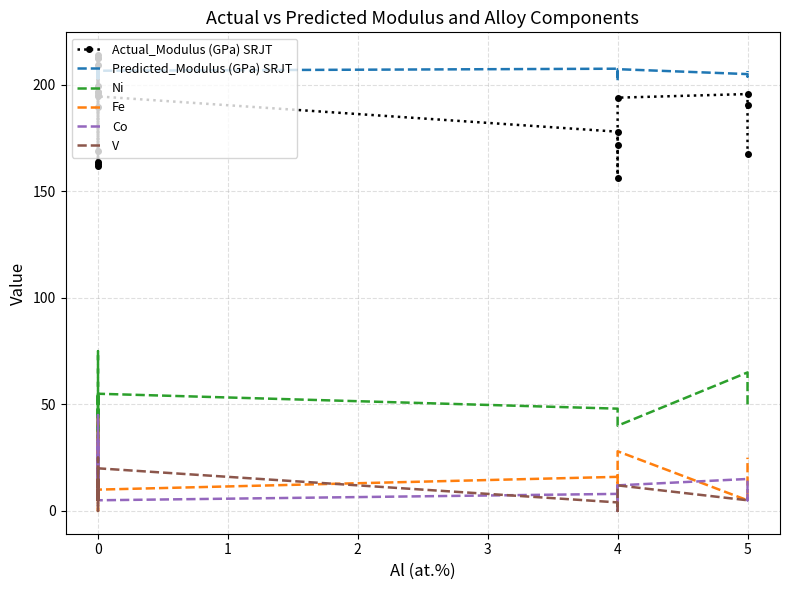

True or false: Actual_Modulus (GPa) SRJT and V intersect in this chart.

False